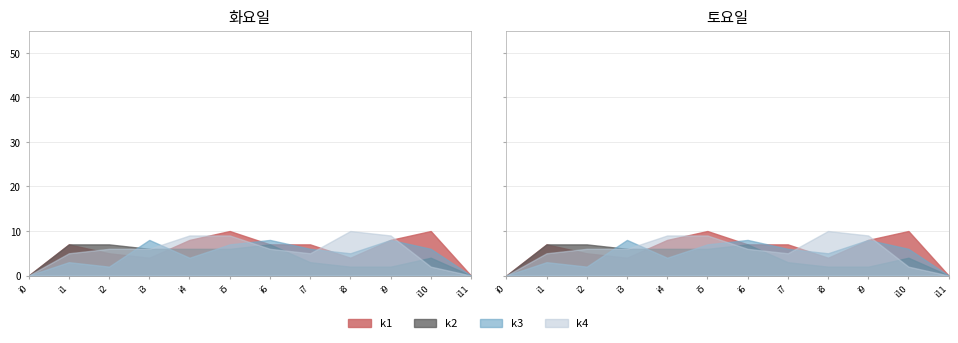

Which series has the largest range (max minus min)?

k1